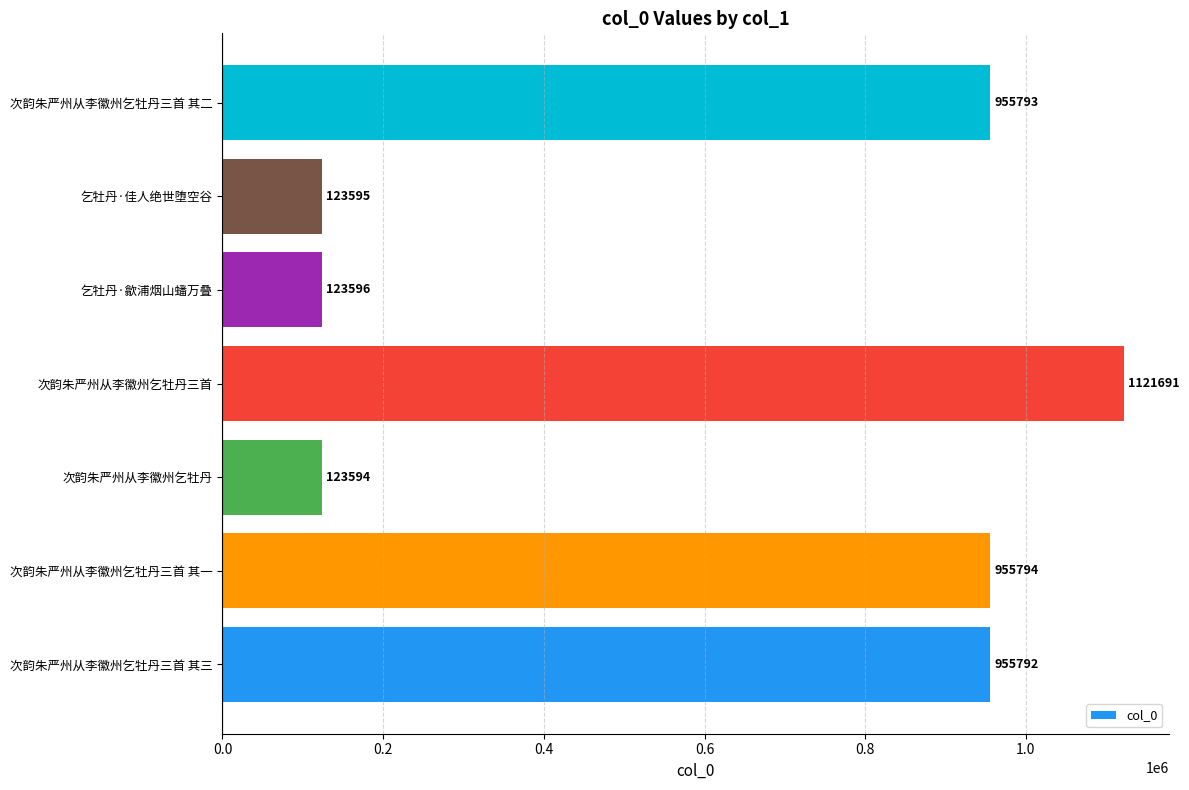

At which category does the chart reach its minimum across all series?

次韵朱严州从李徽州乞牡丹